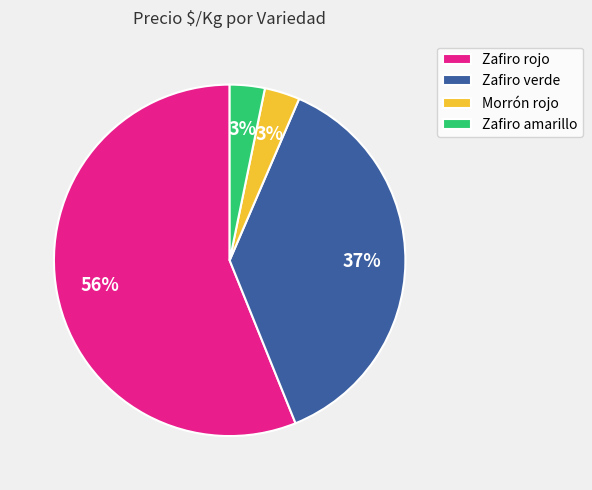

Between Zafiro amarillo and Zafiro rojo, which is larger?

Zafiro rojo